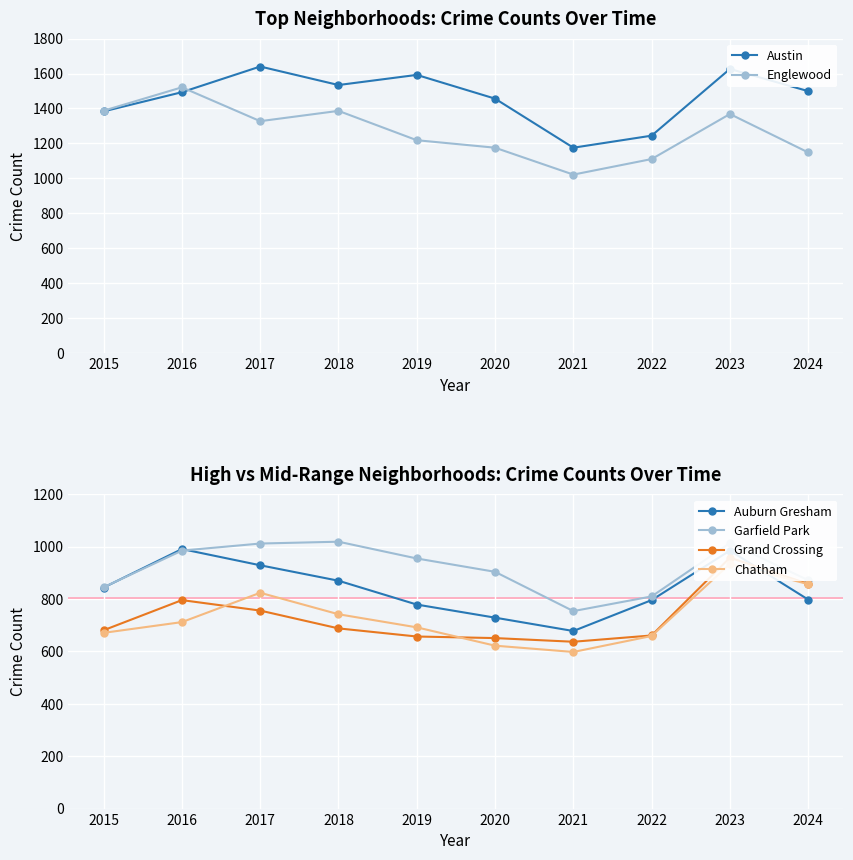

How many values in the Austin series are below 1499?

5